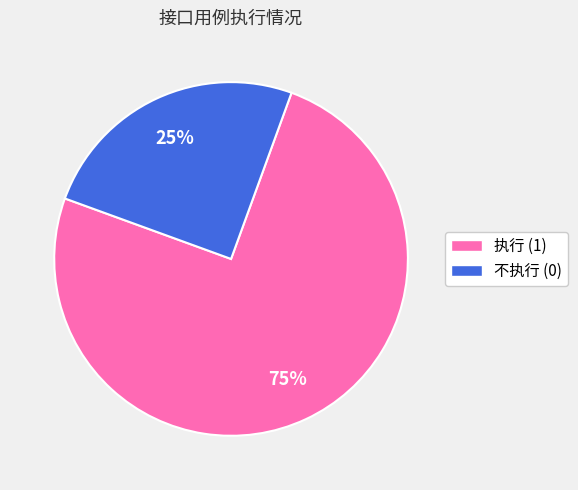

To the nearest percent, what is the difference between the largest and smallest slice percentages?

50%